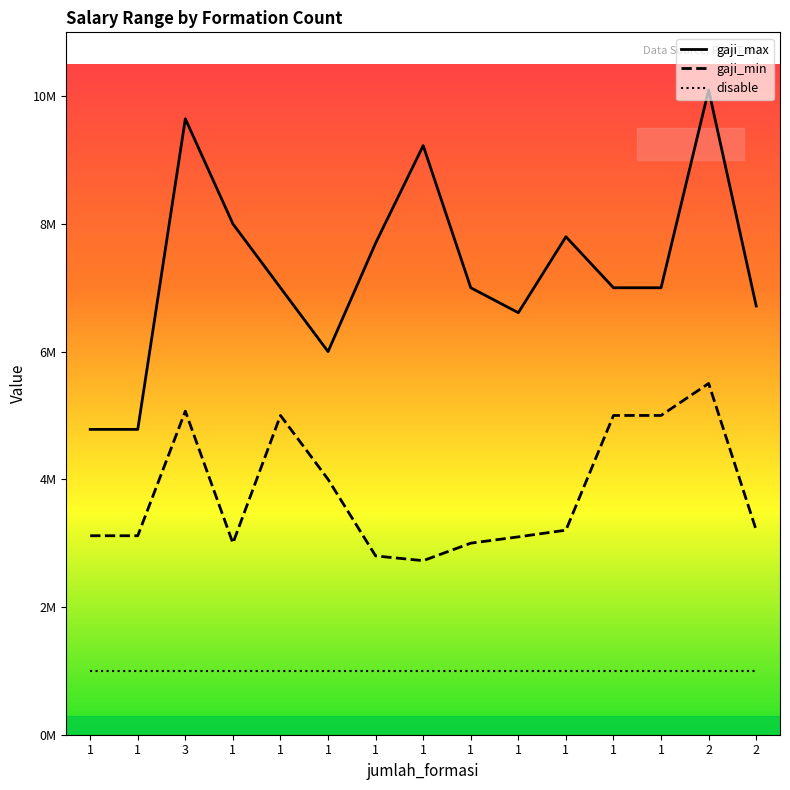

Is this an area chart (filled region under the line)?

No